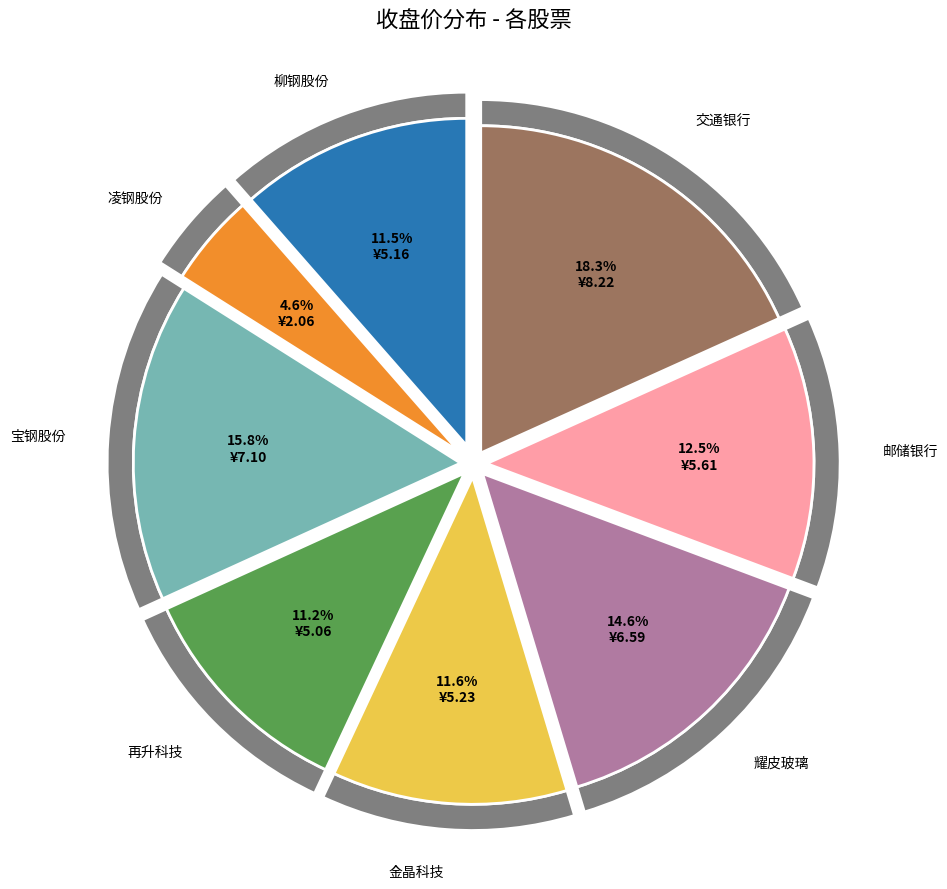

Rank the categories by value from highest to lowest.

交通银行, 宝钢股份, 耀皮玻璃, 邮储银行, 金晶科技, 柳钢股份, 再升科技, 凌钢股份